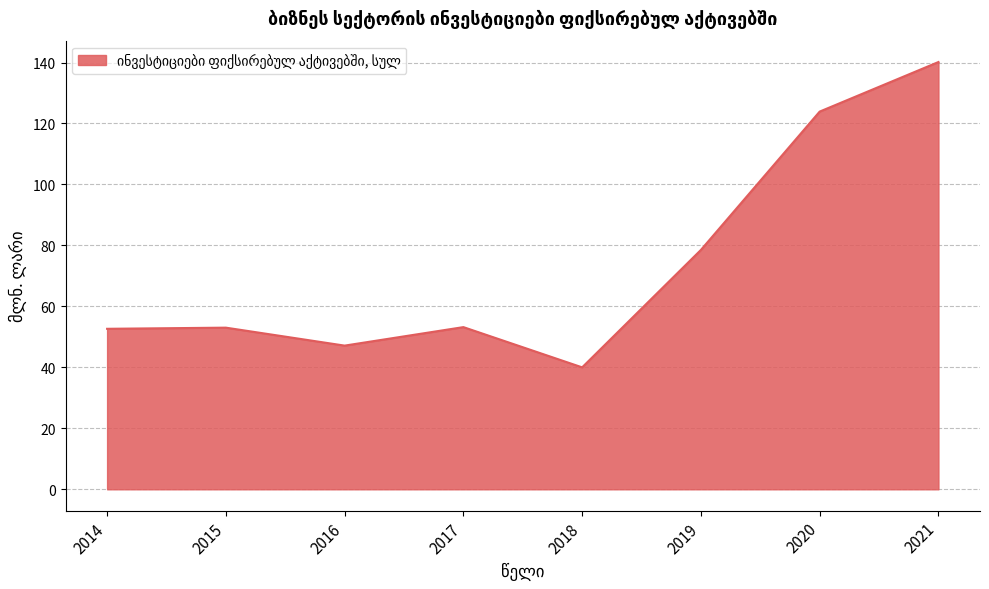

What is the maximum value shown in the chart?

140.2